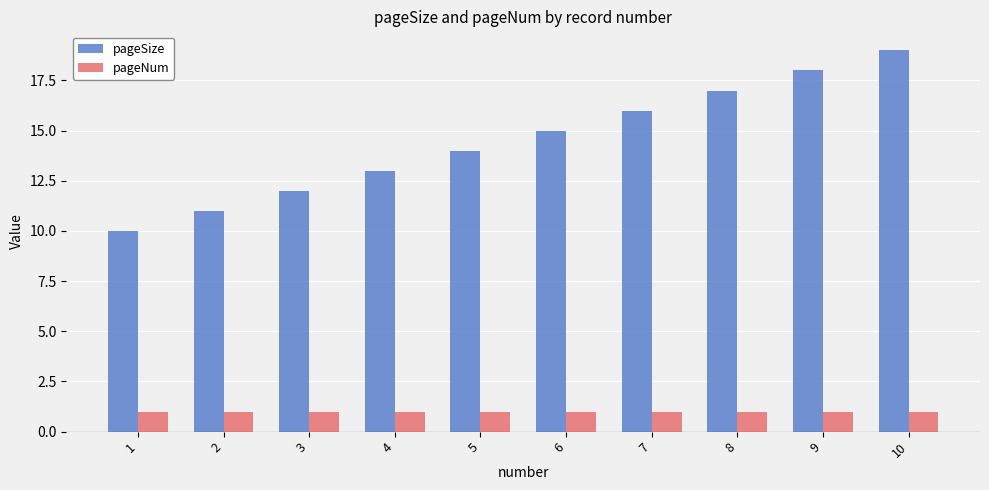

What is the minimum value for pageNum?

1